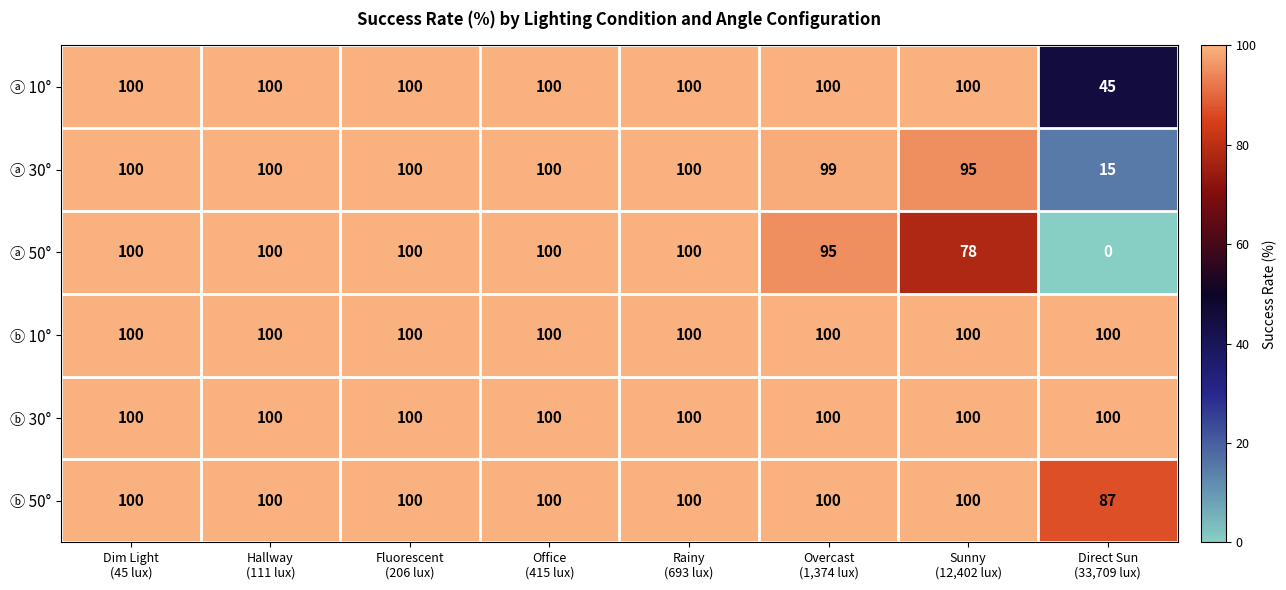

What is the highest value of the ⓑ 10° series?

100